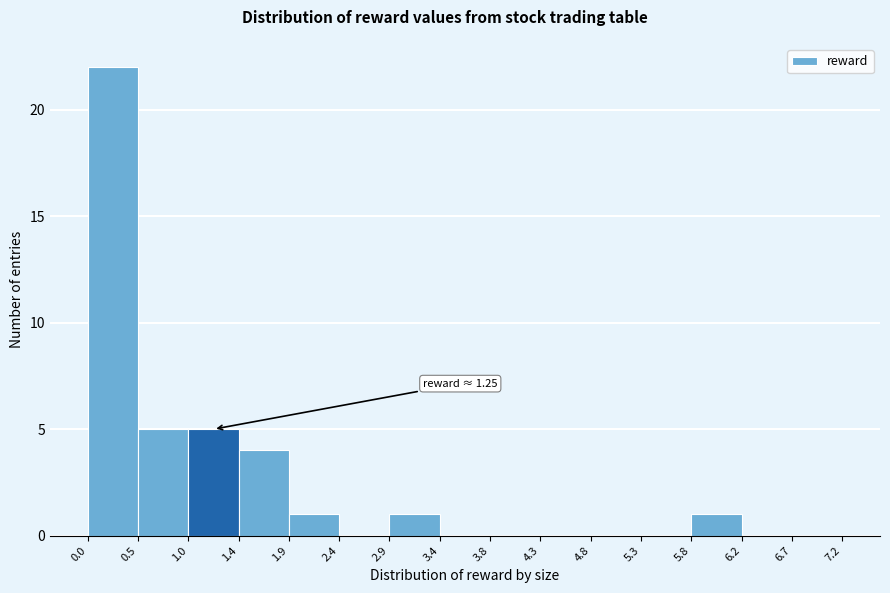

Which range on the x-axis has the tallest bar?

0.0 to 0.5